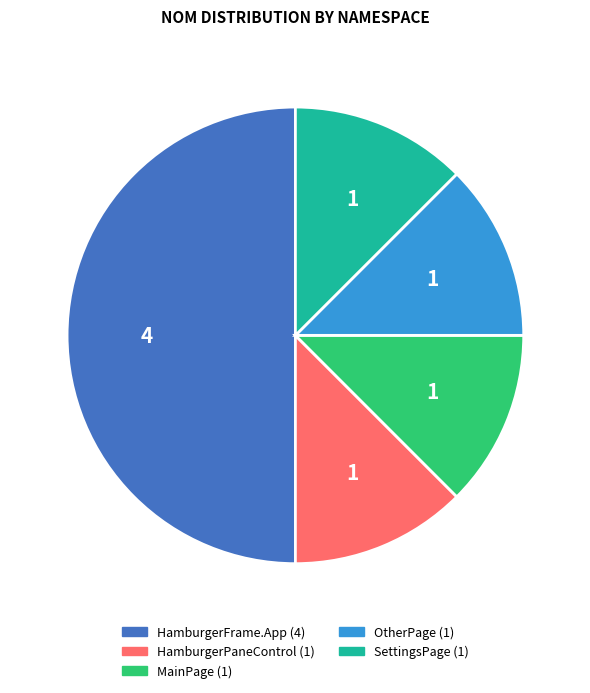

Which slice is the largest?

HamburgerFrame